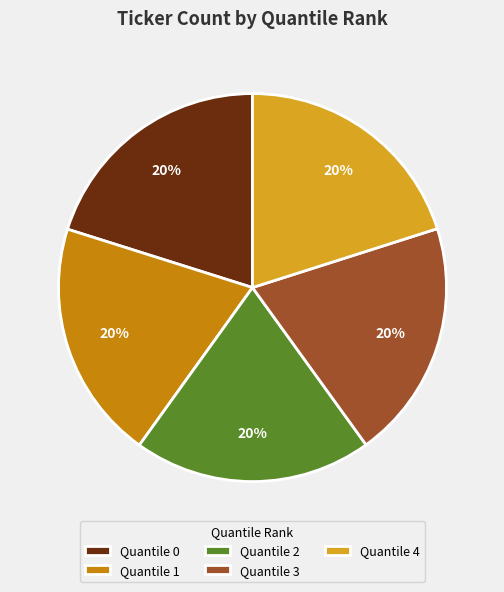

Do Quantile 1 and Quantile 4 together represent more than half of the pie?

No